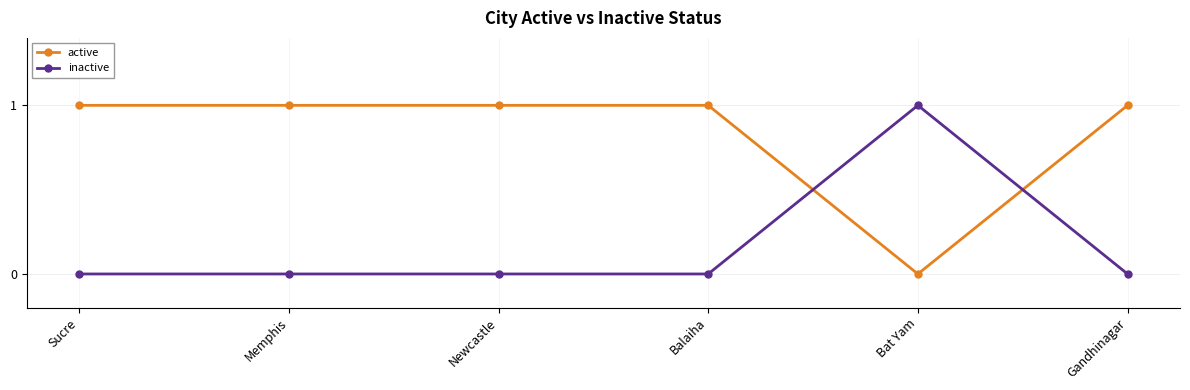

How many data points does each series have?

6